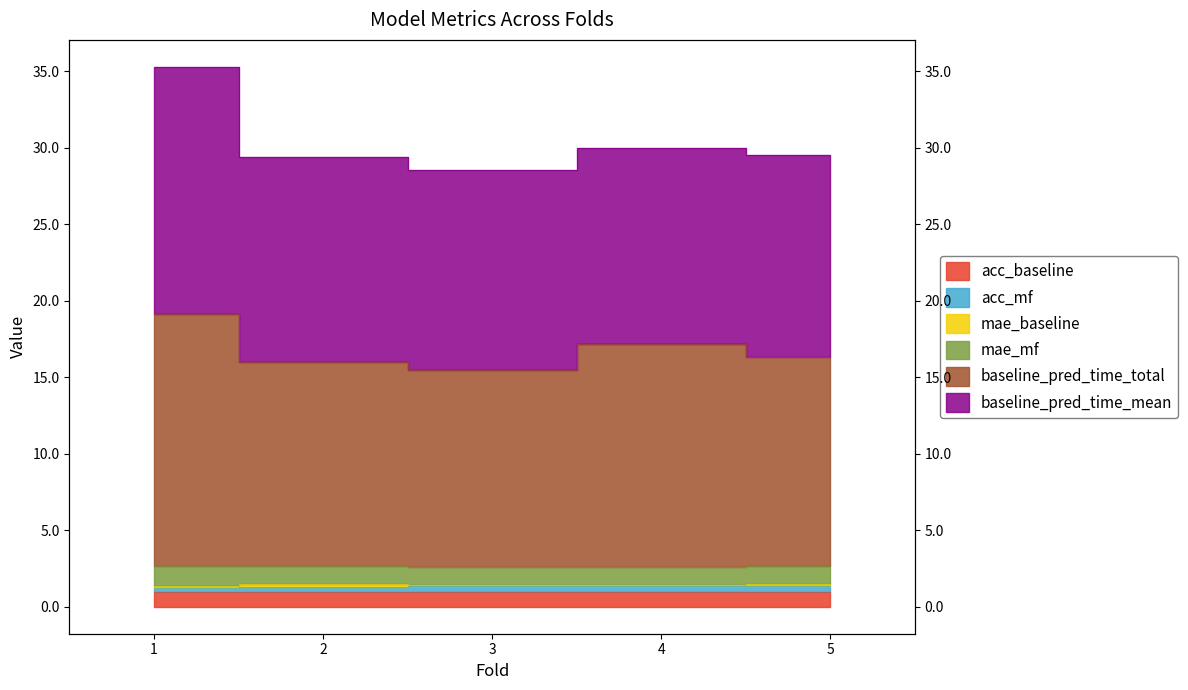

At which label does acc_baseline reach its minimum?

2